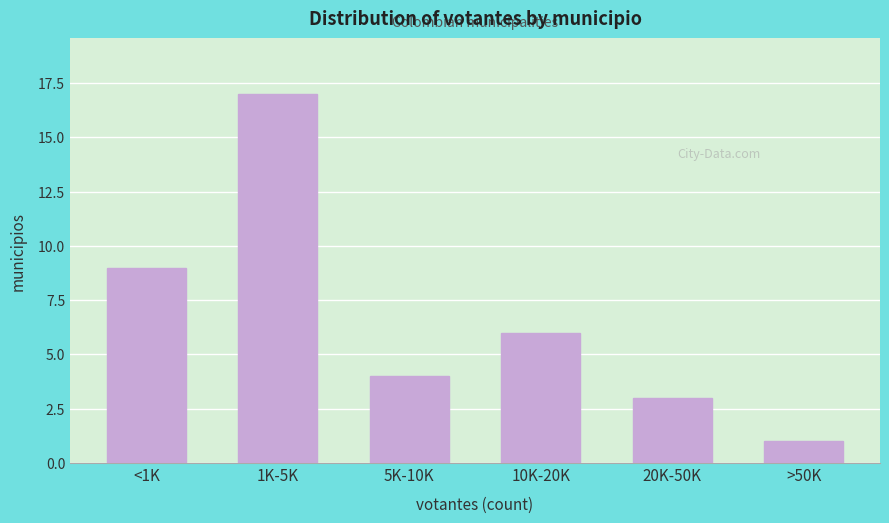

Reading left to right, extract all data points from this chart.

9	17	4	6	3	1